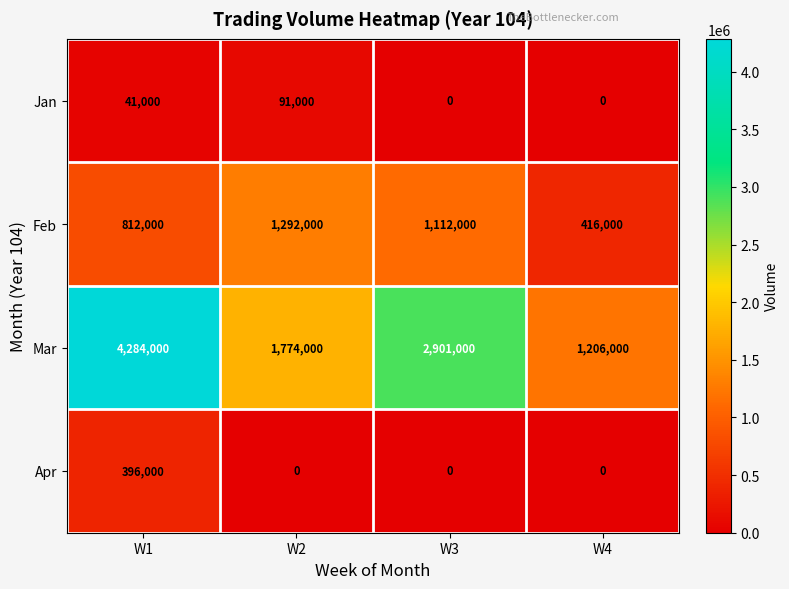

What is the sum of the Jan values at W1 and W3?

41000